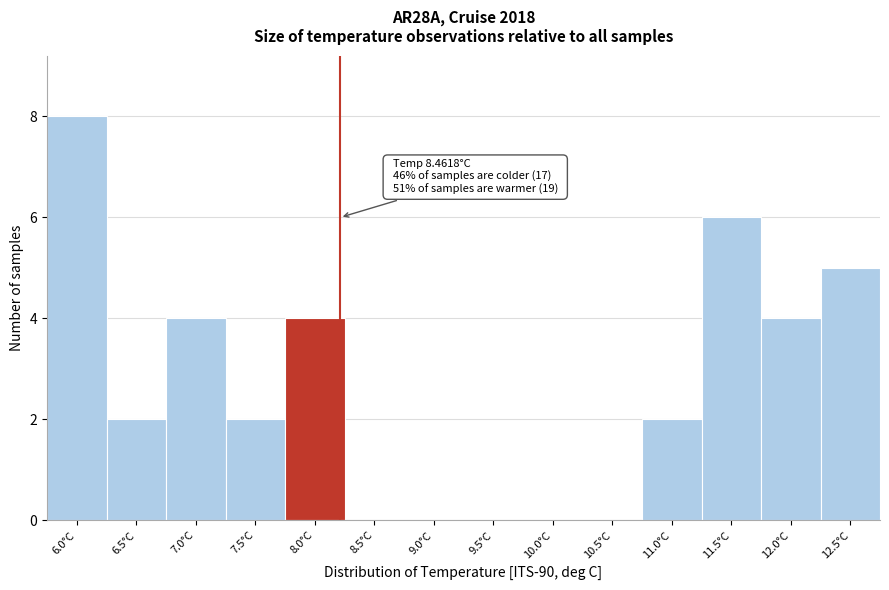

Reading left to right, extract all data points from this chart.

6.0°C=8	6.5°C=2	7.0°C=4	7.5°C=2	8.0°C=4	8.5°C=0	9.0°C=0	9.5°C=0	10.0°C=0	10.5°C=0	11.0°C=2	11.5°C=6	12.0°C=4	12.5°C=5